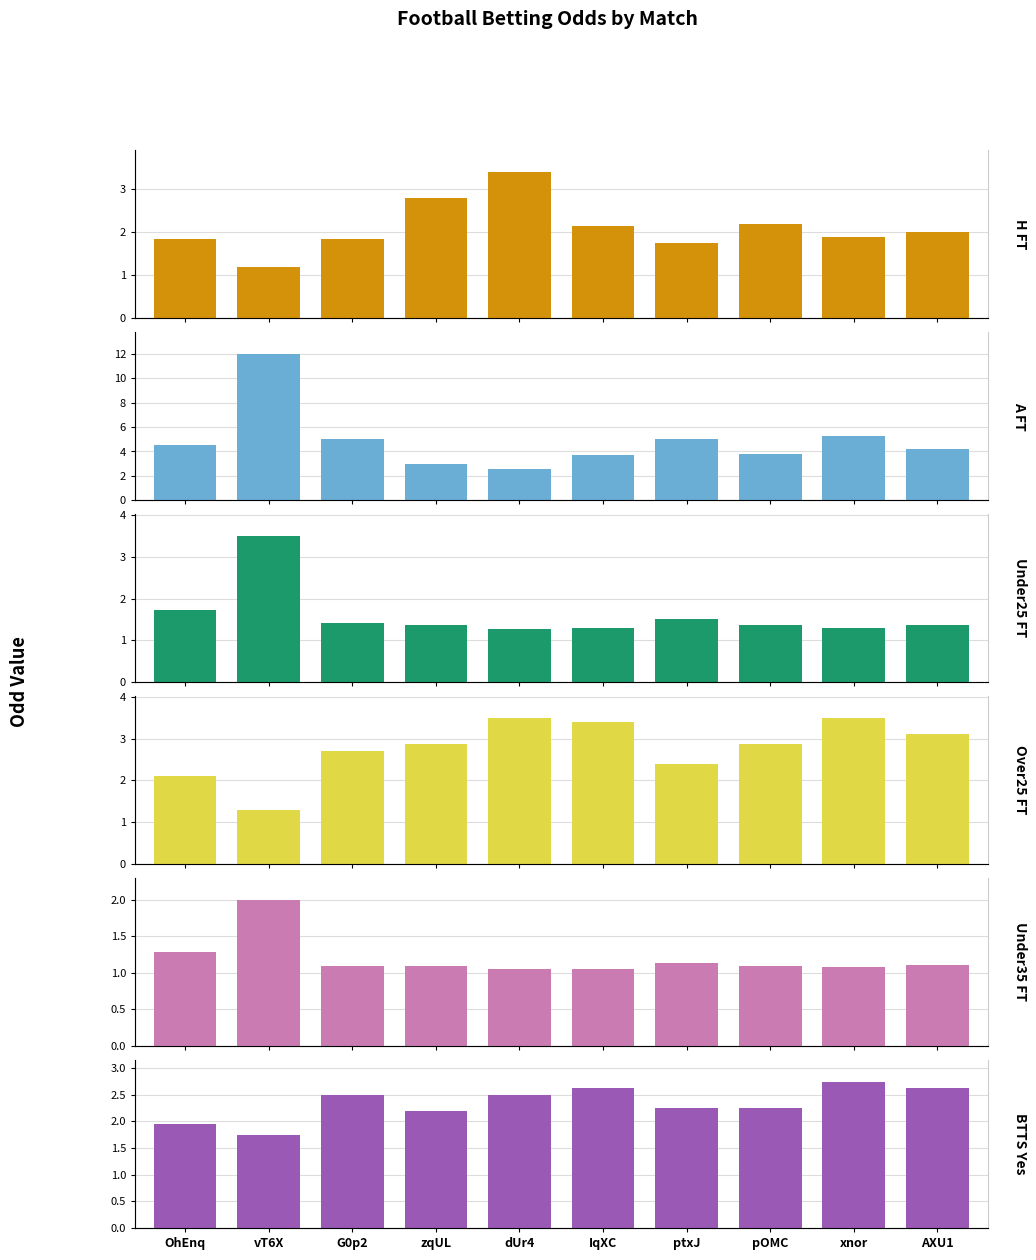

Reading left to right, list all the values displayed in this chart.

Odd_H_FT: OhEnq=1.9	vT6X=1.2	G0p2=1.9	zqUL=2.8	dUr4=3.4	IqXC=2.1	ptxJ=1.8	pOMC=2.2	xnor=1.9	AXU1=2.0
Odd_A_FT: OhEnq=4.5	vT6X=12.0	G0p2=5.0	zqUL=3.0	dUr4=2.5	IqXC=3.7	ptxJ=5.0	pOMC=3.8	xnor=5.2	AXU1=4.2
Odd_Under25_FT: OhEnq=1.7	vT6X=3.5	G0p2=1.4	zqUL=1.4	dUr4=1.3	IqXC=1.3	ptxJ=1.5	pOMC=1.4	xnor=1.3	AXU1=1.4
Odd_Over25_FT: OhEnq=2.1	vT6X=1.3	G0p2=2.7	zqUL=2.9	dUr4=3.5	IqXC=3.4	ptxJ=2.4	pOMC=2.9	xnor=3.5	AXU1=3.1
Odd_Under35_FT: OhEnq=1.3	vT6X=2.0	G0p2=1.1	zqUL=1.1	dUr4=1.1	IqXC=1.1	ptxJ=1.1	pOMC=1.1	xnor=1.1	AXU1=1.1
Odd_BTTS_Yes: OhEnq=1.9	vT6X=1.8	G0p2=2.5	zqUL=2.2	dUr4=2.5	IqXC=2.6	ptxJ=2.2	pOMC=2.2	xnor=2.8	AXU1=2.6